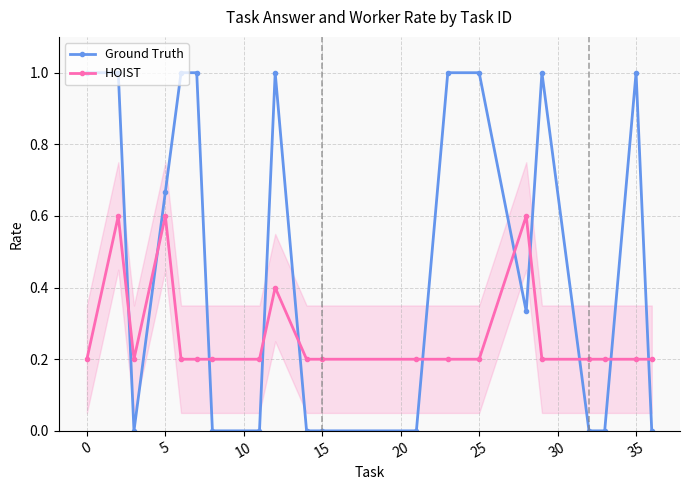

The value of Ground Truth at 35 is 0.5. True or false?

False